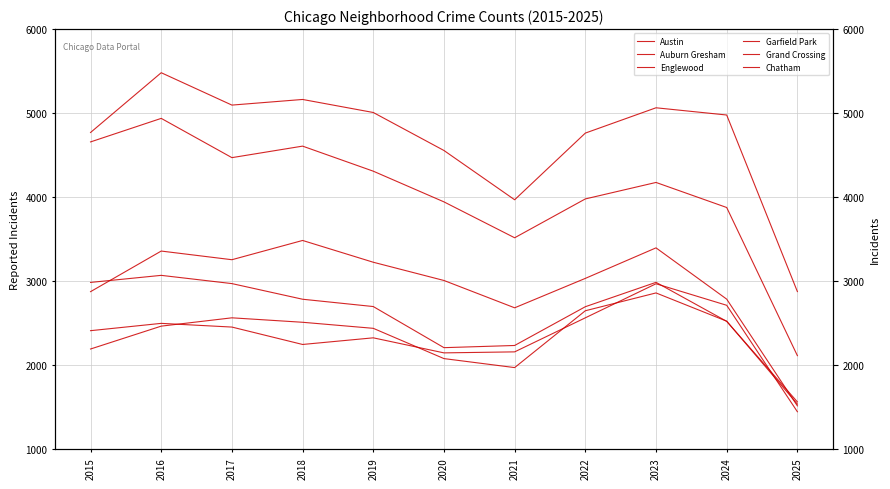

Between 2018 and 2019, which is larger?

2018